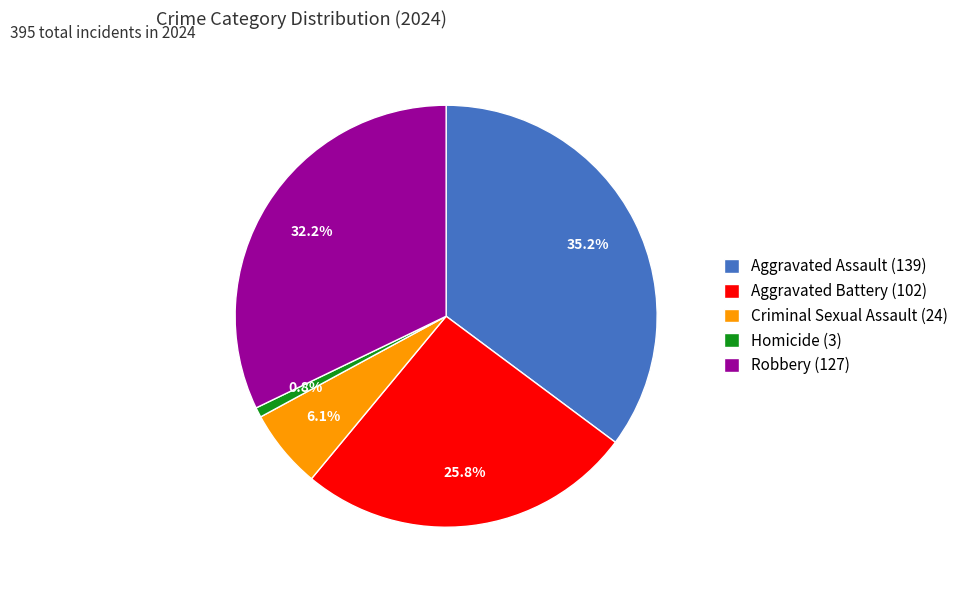

What percentage is the Criminal Sexual Assault slice, to the nearest percent?

6%